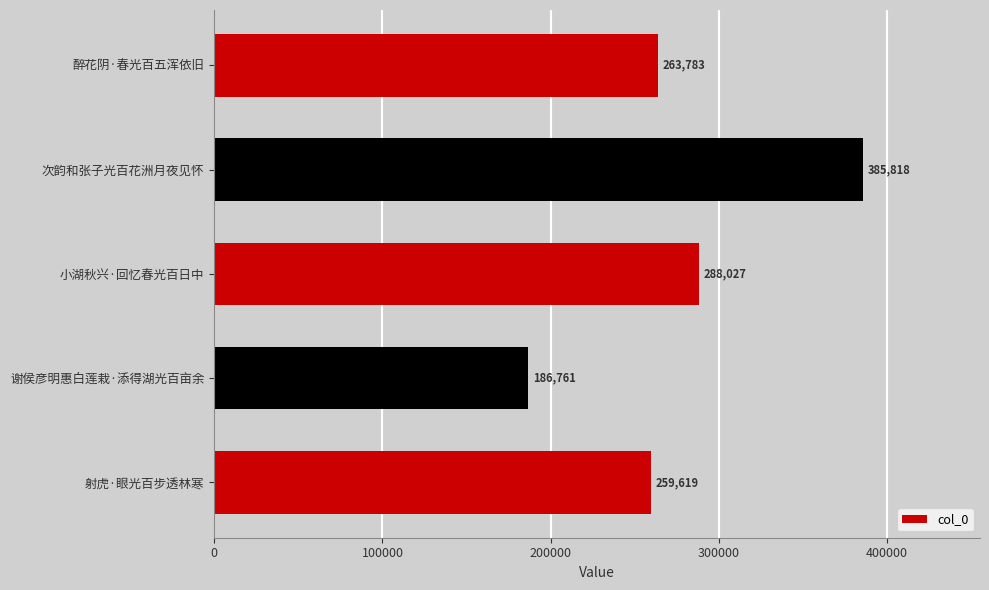

Reading bottom to top, what are all the values shown in this chart?

射虎·眼光百步透林寒=259619	谢侯彦明惠白莲栽·添得湖光百亩余=186761	小湖秋兴·回忆春光百日中=288027	次韵和张子光百花洲月夜见怀=385818	醉花阴·春光百五浑依旧=263783